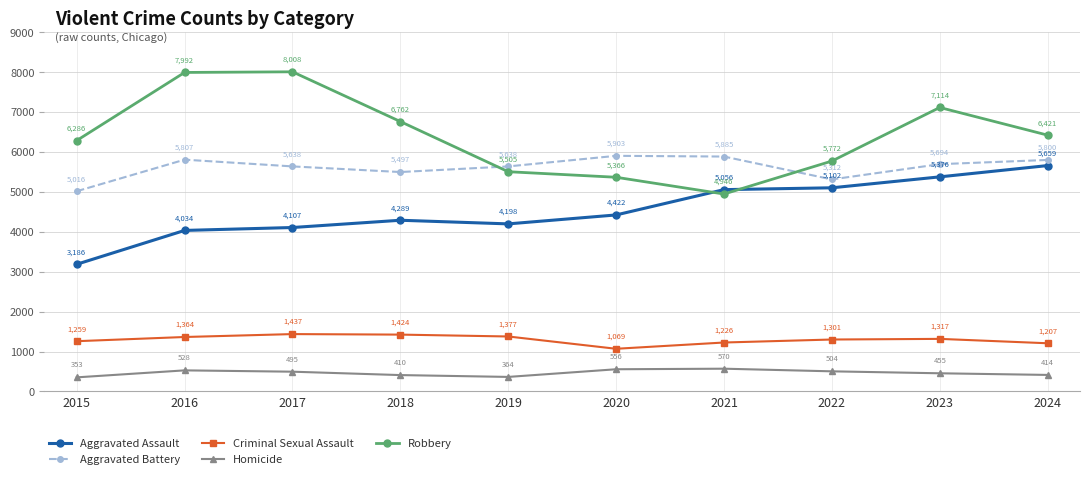

At 2019, list the series in order from smallest to largest.

Homicide, Criminal Sexual Assault, Aggravated Assault, Robbery, Aggravated Battery